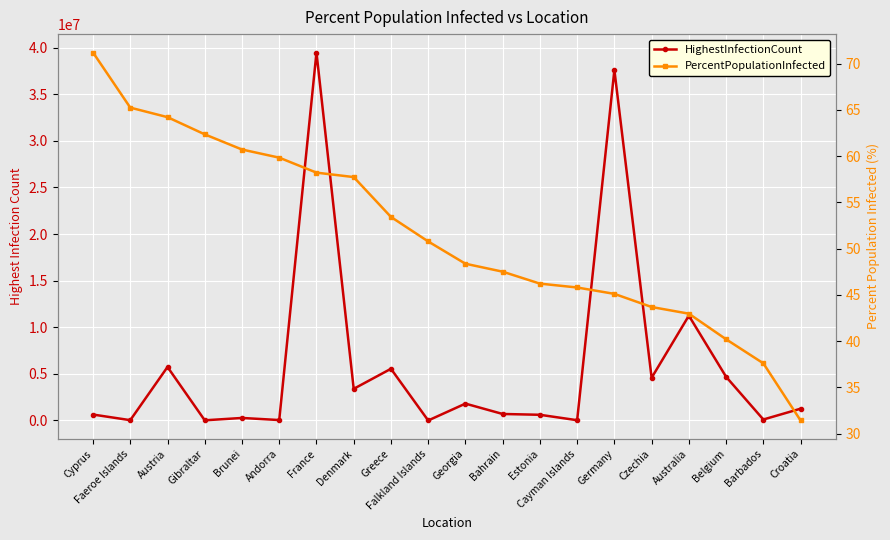

What value does the HighestInfectionCount series have at Cayman Islands?

31472.0